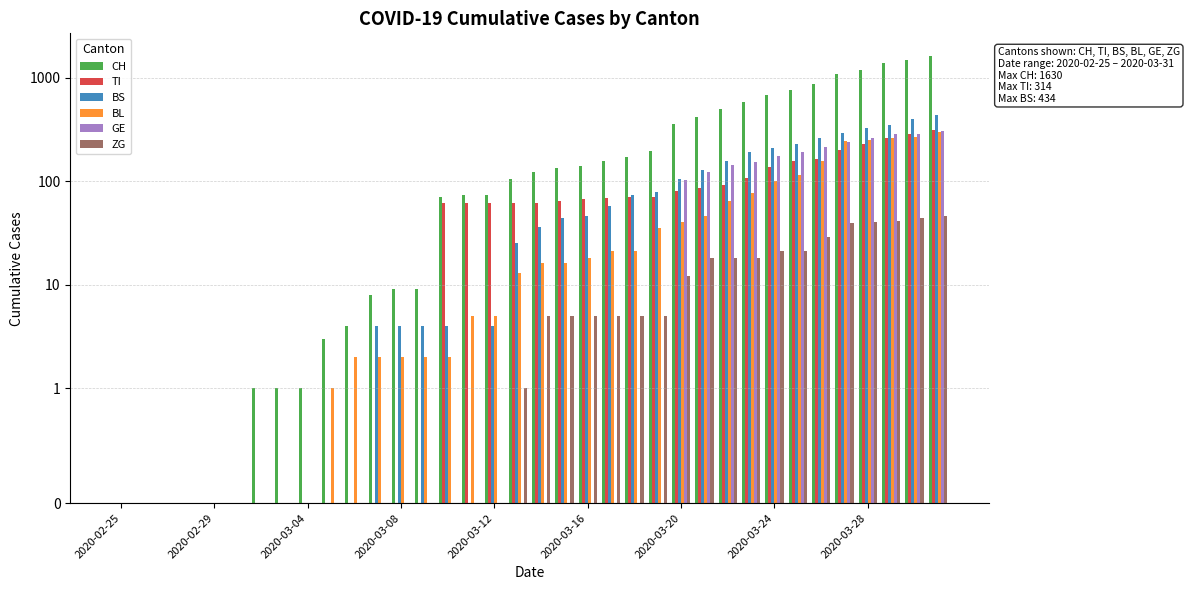

What is the difference between the second highest and minimum values in the ZG series?

44